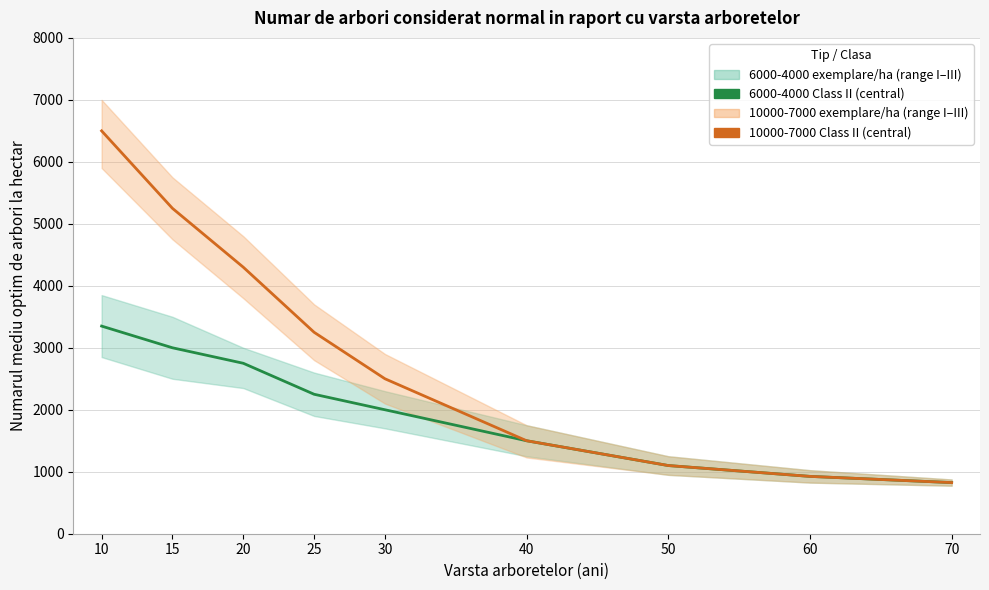

Which series has the largest total across all categories?

10000-7000 Class II (Estimate)